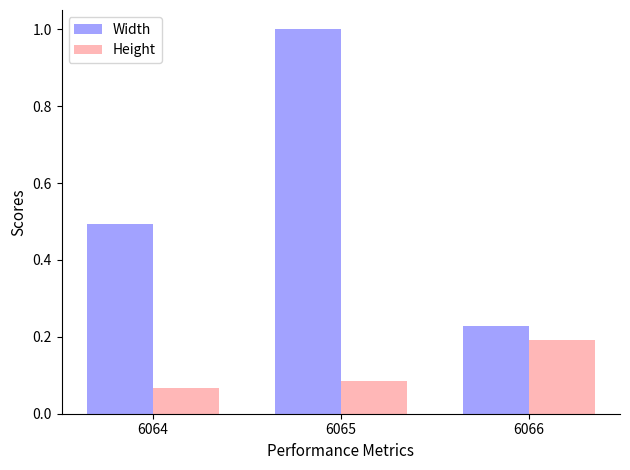

Is it true that Width equals 0.5 at 6064?

True